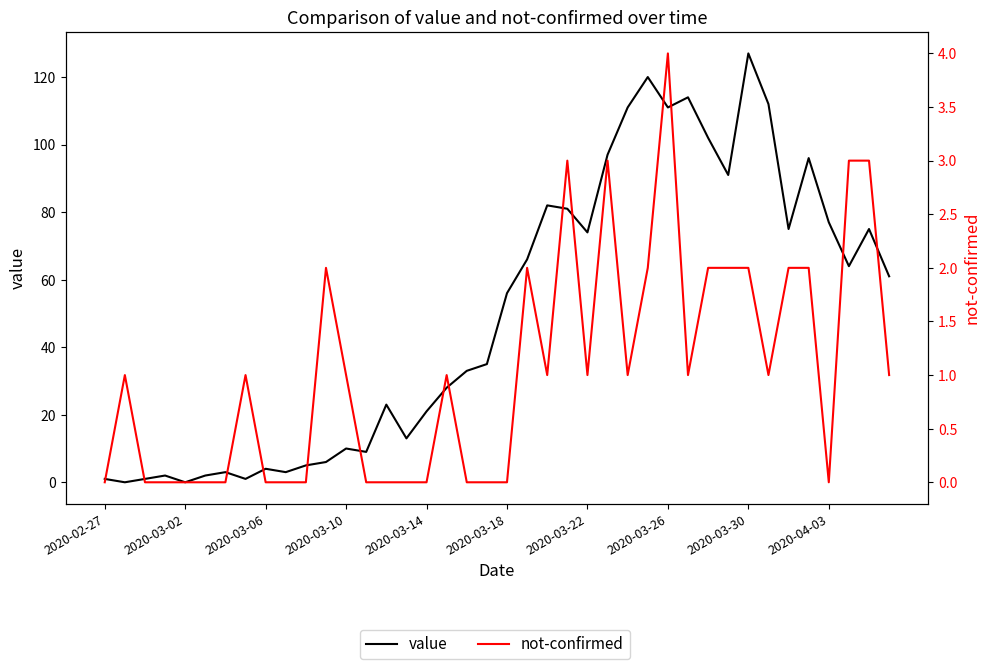

What is the difference between the maximum and second lowest values in the not-confirmed series?

4